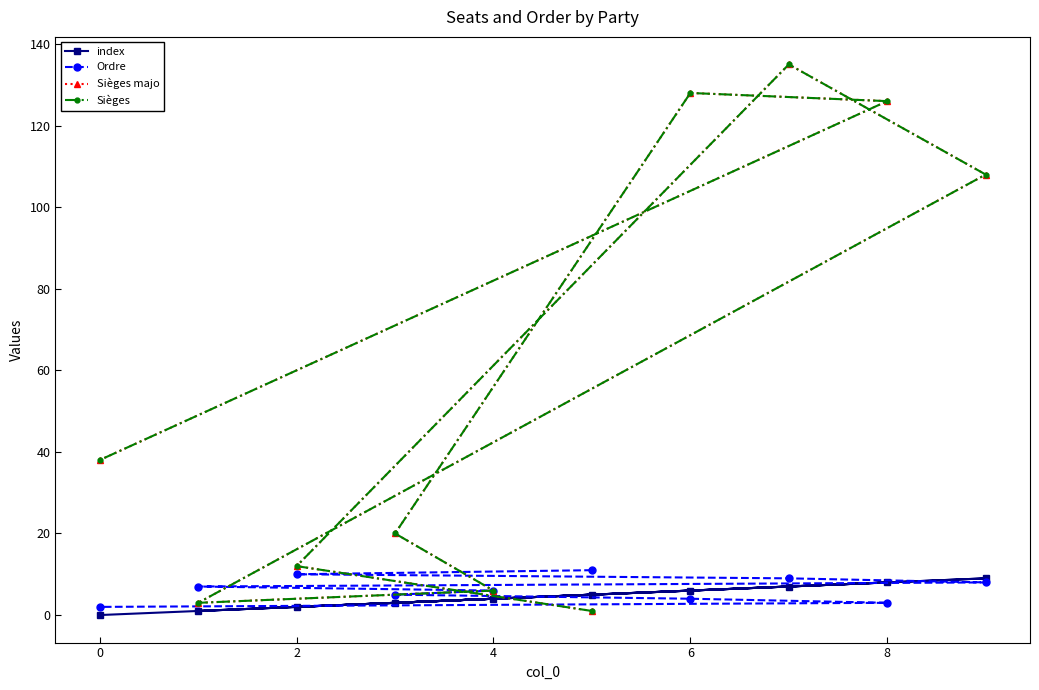

How many values in the Sièges series exceed 38?

4